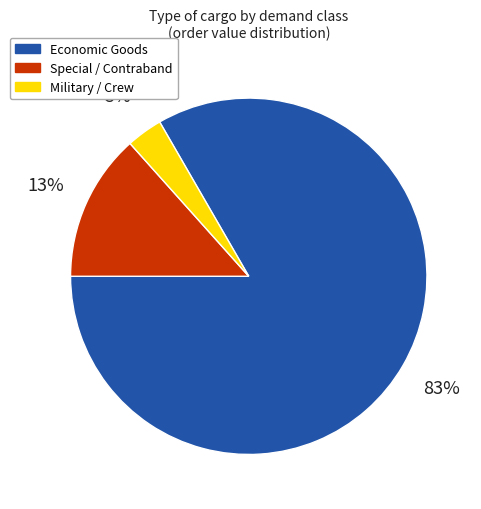

To the nearest percent, what is the average slice percentage?

33%